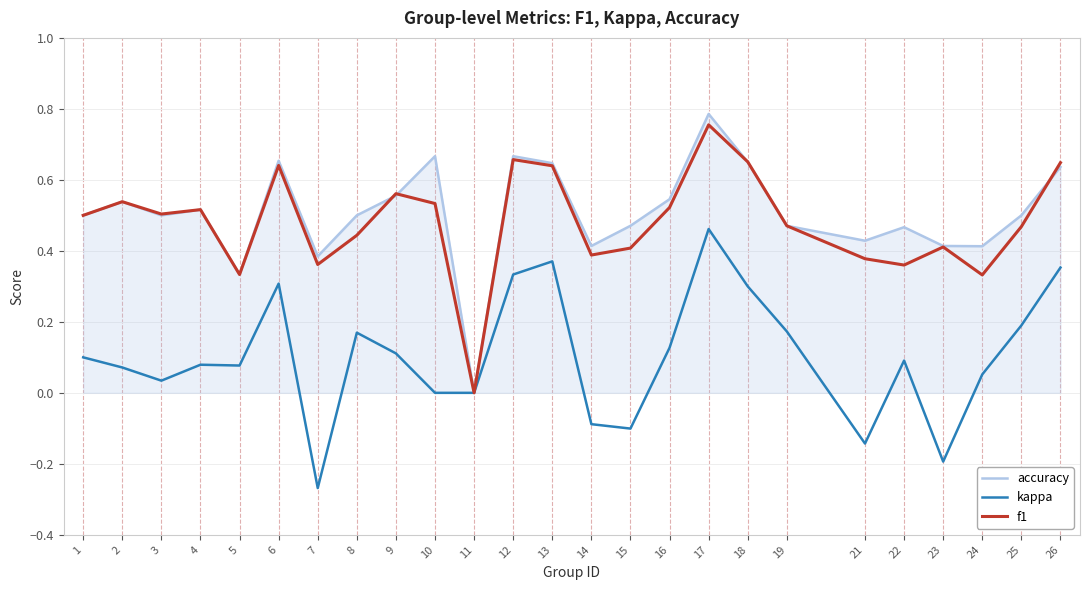

What is the total value across all series at 8?

1.1